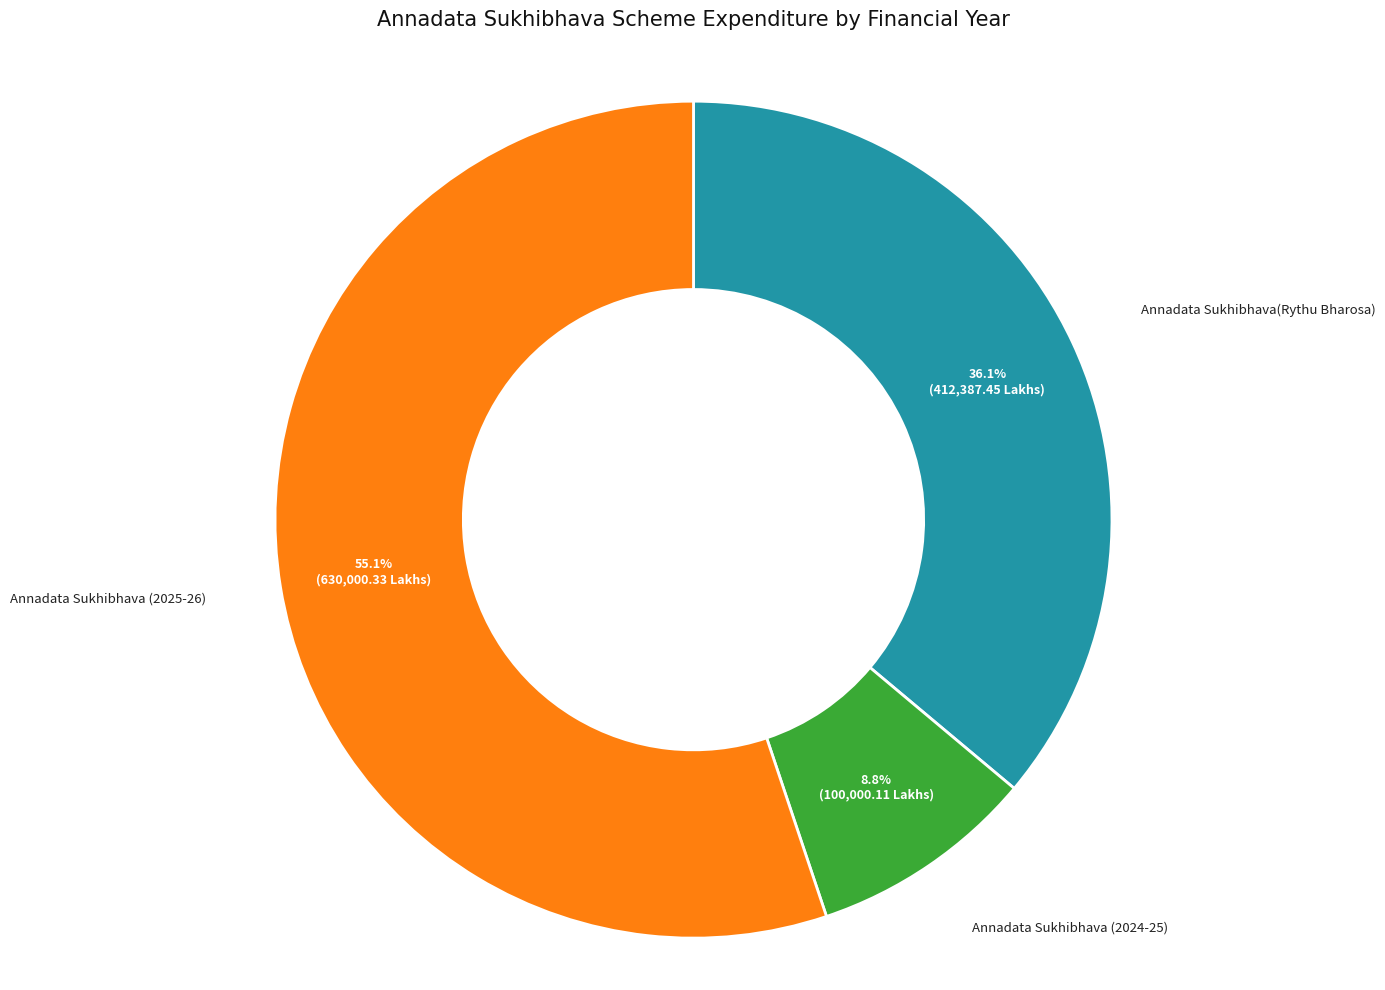

To the nearest percent, what is the combined percentage of Annadata Sukhibhava (2024-25) and Annadata Sukhibhava (2025-26)?

64%